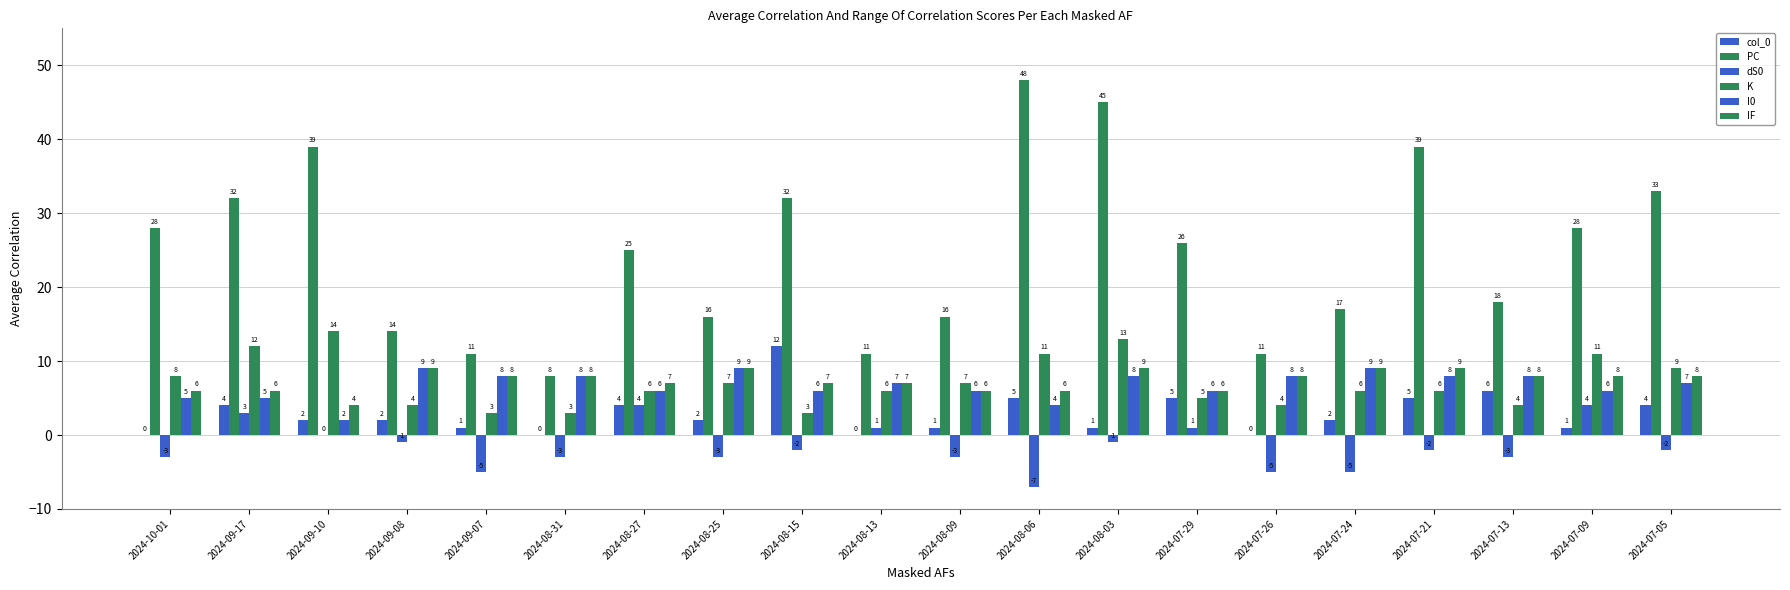

What is the lowest value of the IF series?

4